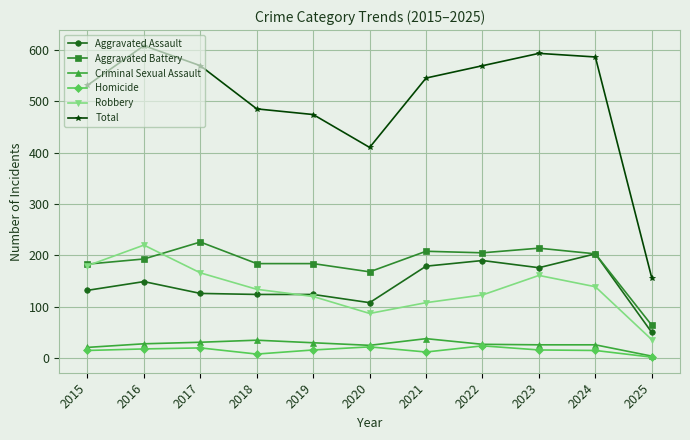

True or false: Criminal Sexual Assault has a value of 26 at 2024.

True